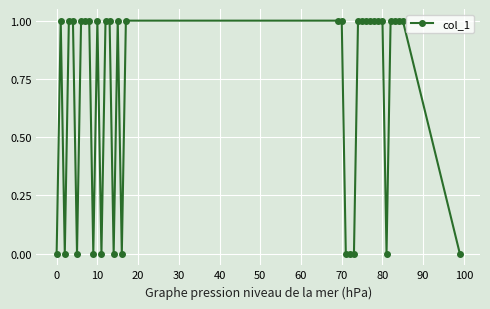

True or false: there are more than 0 points higher than both neighbors.

True